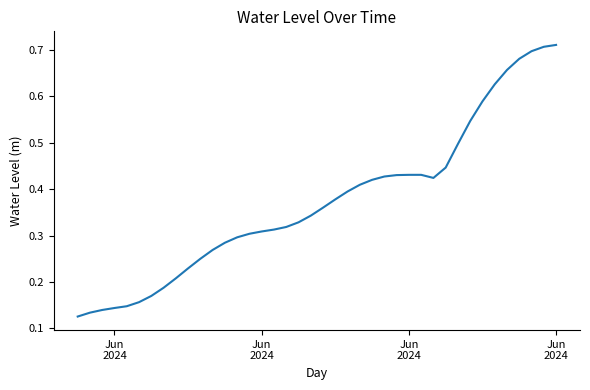

Is this an area chart (filled region under the line)?

No